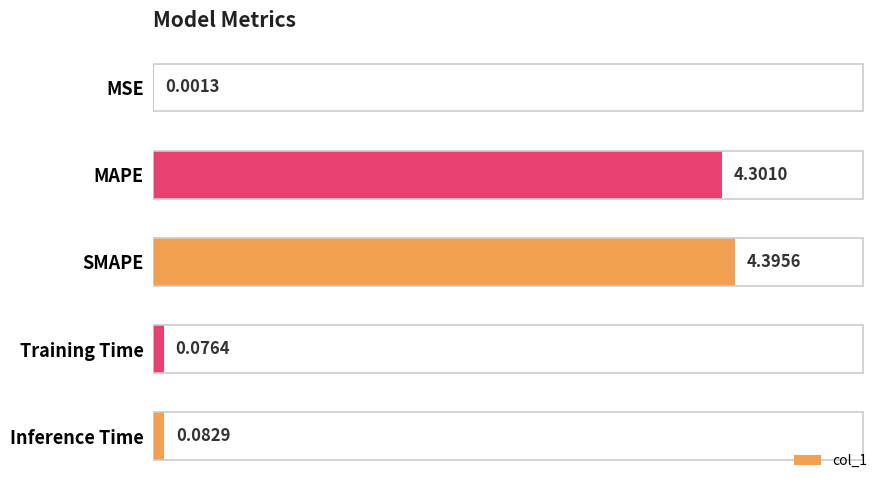

What is the average value?

1.8